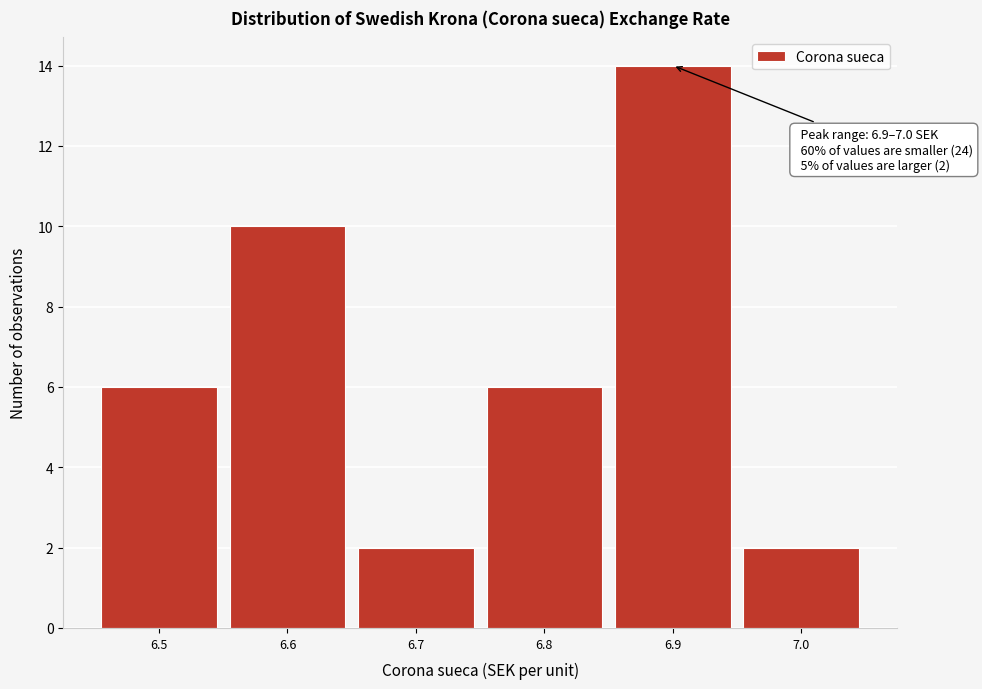

Reading right to left, what are all the values shown in this chart?

2	14	6	2	10	6